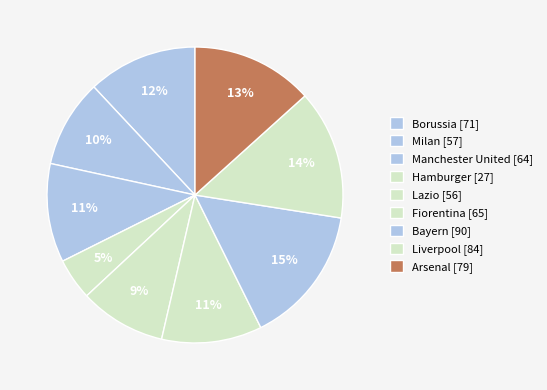

True or false: Hamburger accounts for 5% of the total.

True